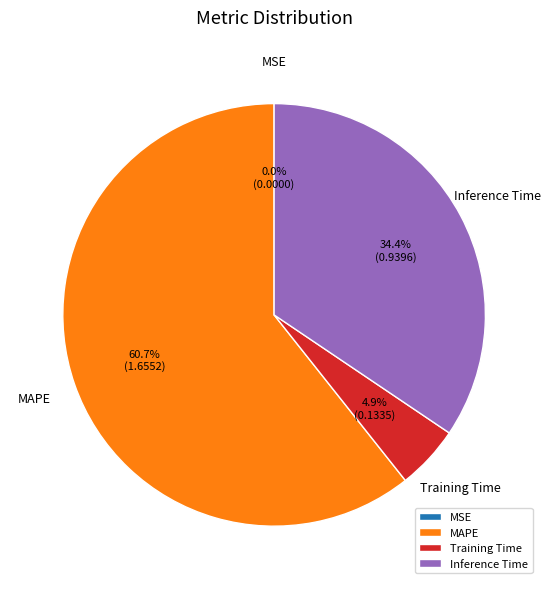

What percentage is NOT represented by MAPE?

39.3%